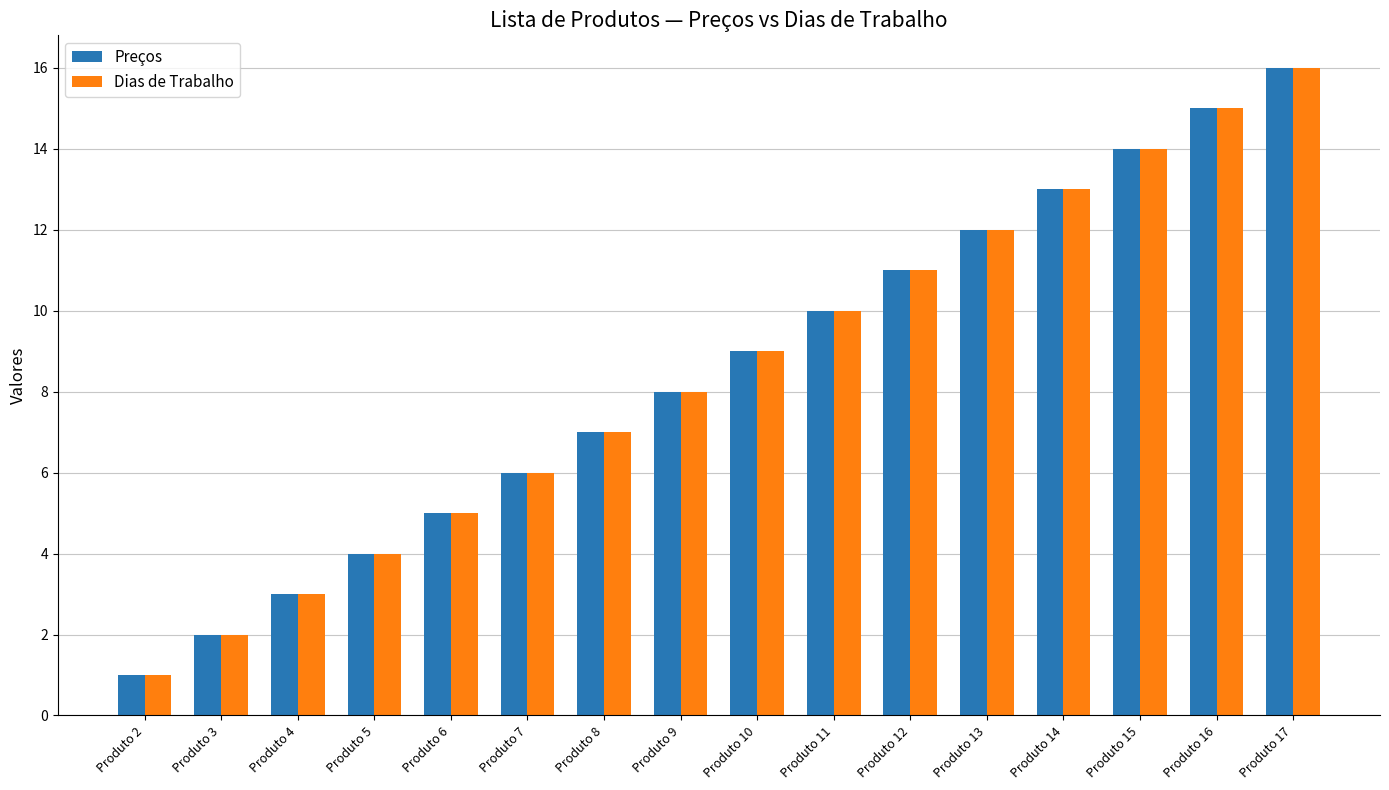

What is the greatest value displayed?

16